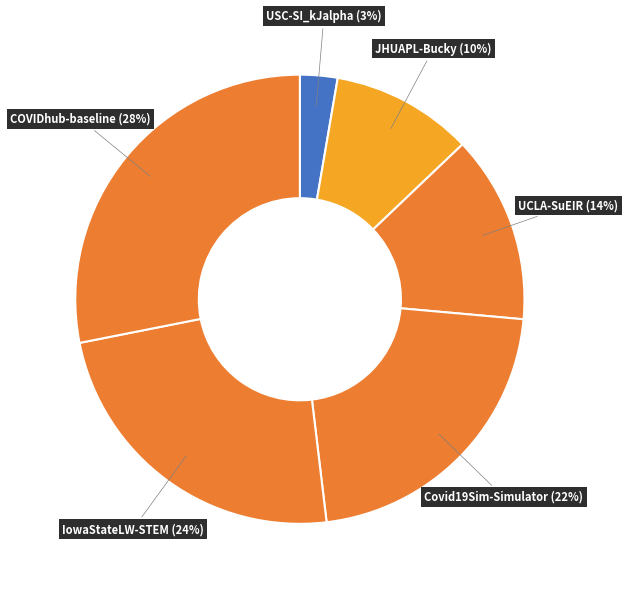

To the nearest percent, what is the average slice percentage?

17%